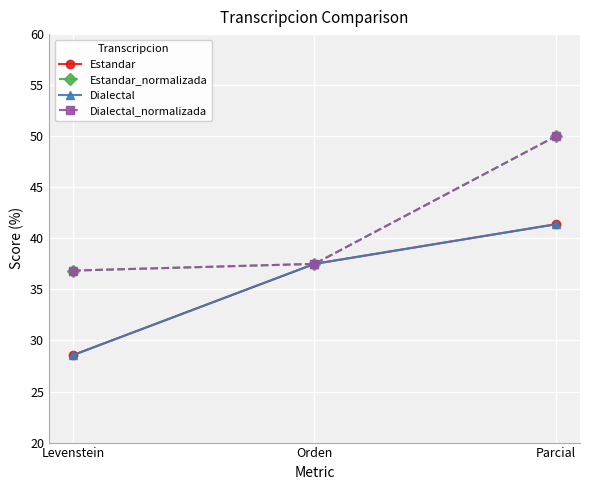

What position from the left is Levenstein?

1